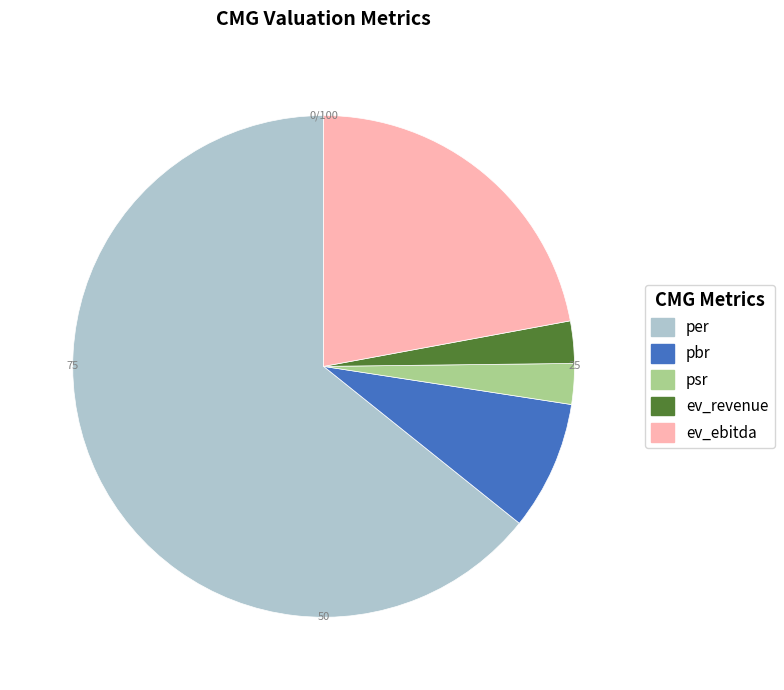

Combined, do ev_revenue and ev_ebitda account for over 50%?

No